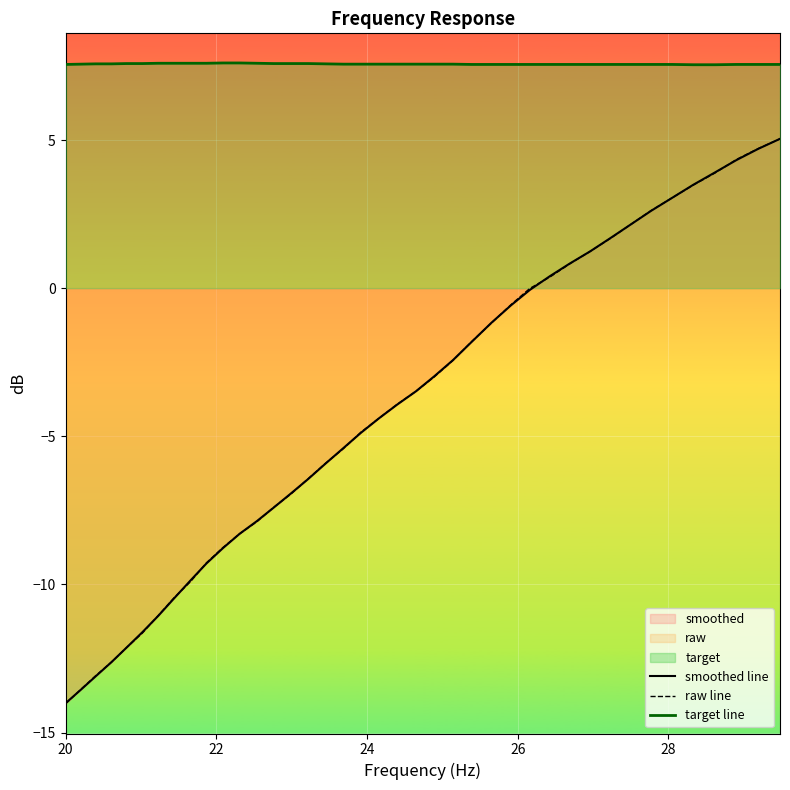

Where do raw line and smoothed line first cross each other?

20 and 22